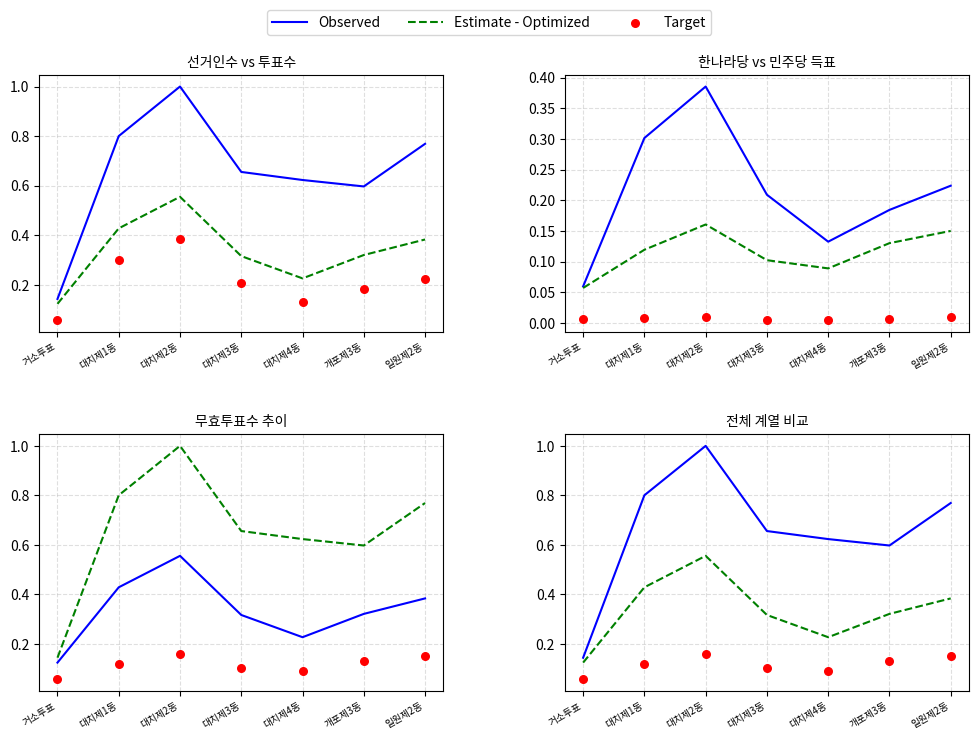

At which category is the sum across all series the highest?

대치제2동